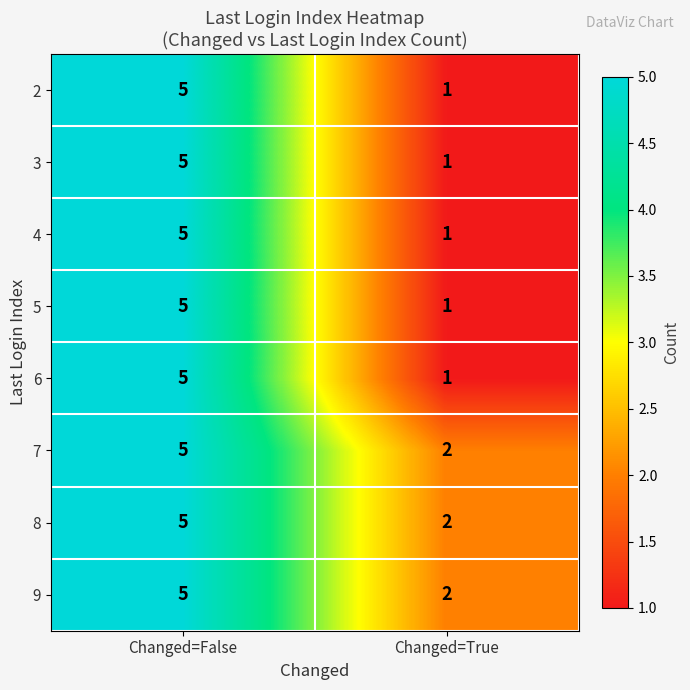

True or false: 6 has a value of 5 at Changed=False.

True